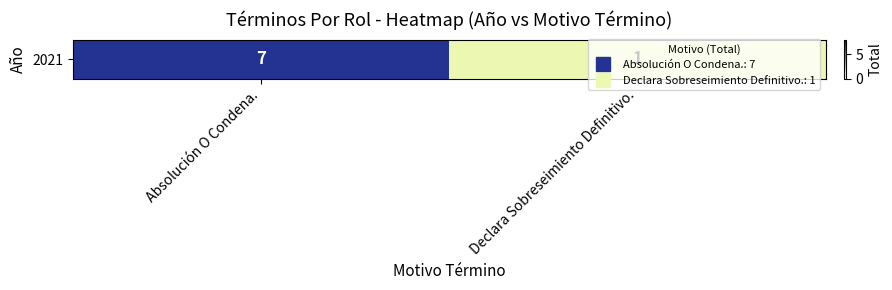

Rank the categories by value from highest to lowest.

Absolución O Condena., Declara Sobreseimiento Definitivo.